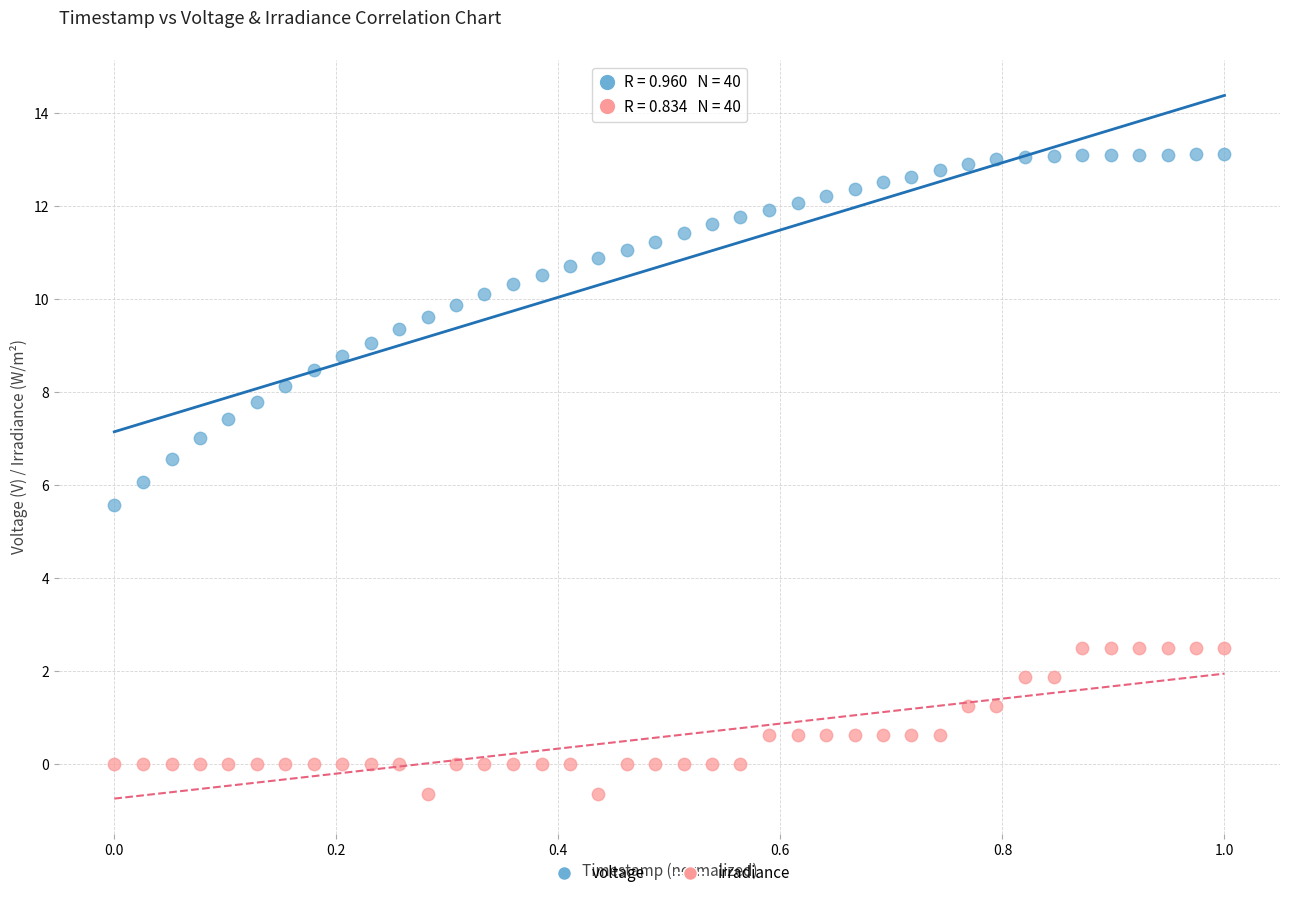

Which series reaches the minimum Y coordinate?

irradiance